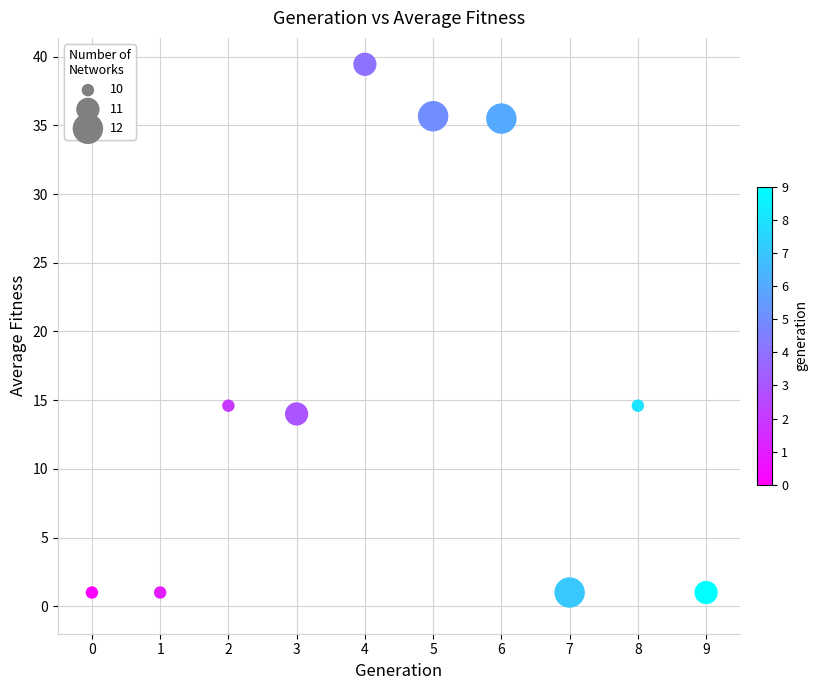

What is the range of Y values (max minus min)?

38.5